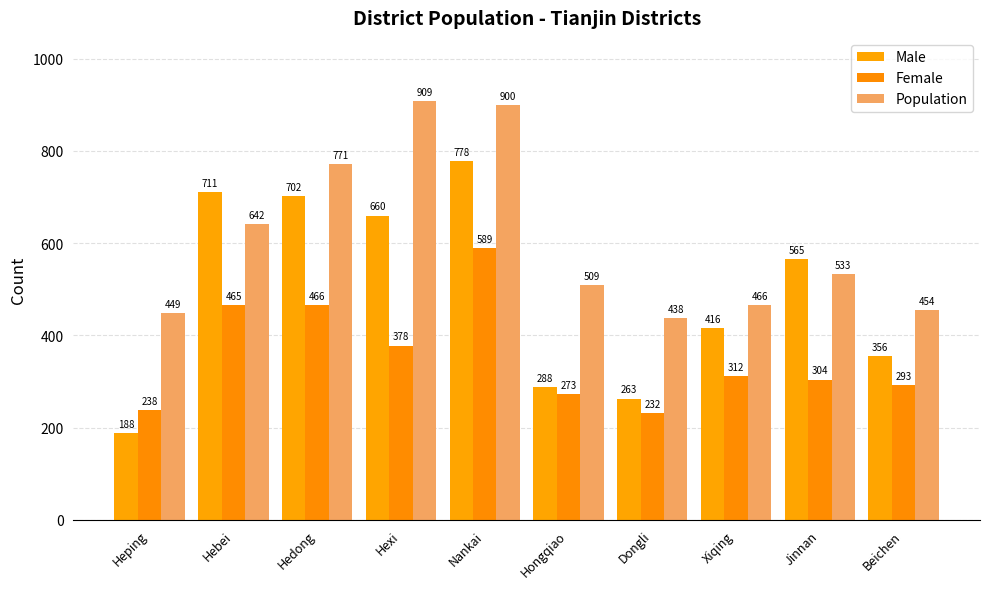

What is the difference between the second highest and second lowest values in the Population series?

451